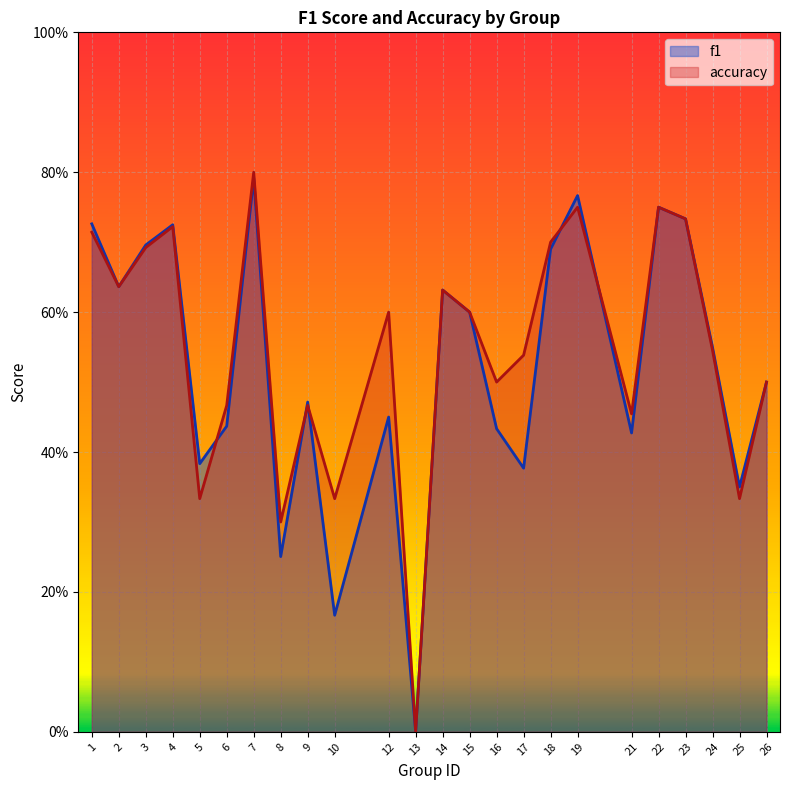

Does the chart display data point markers on the line(s)?

No